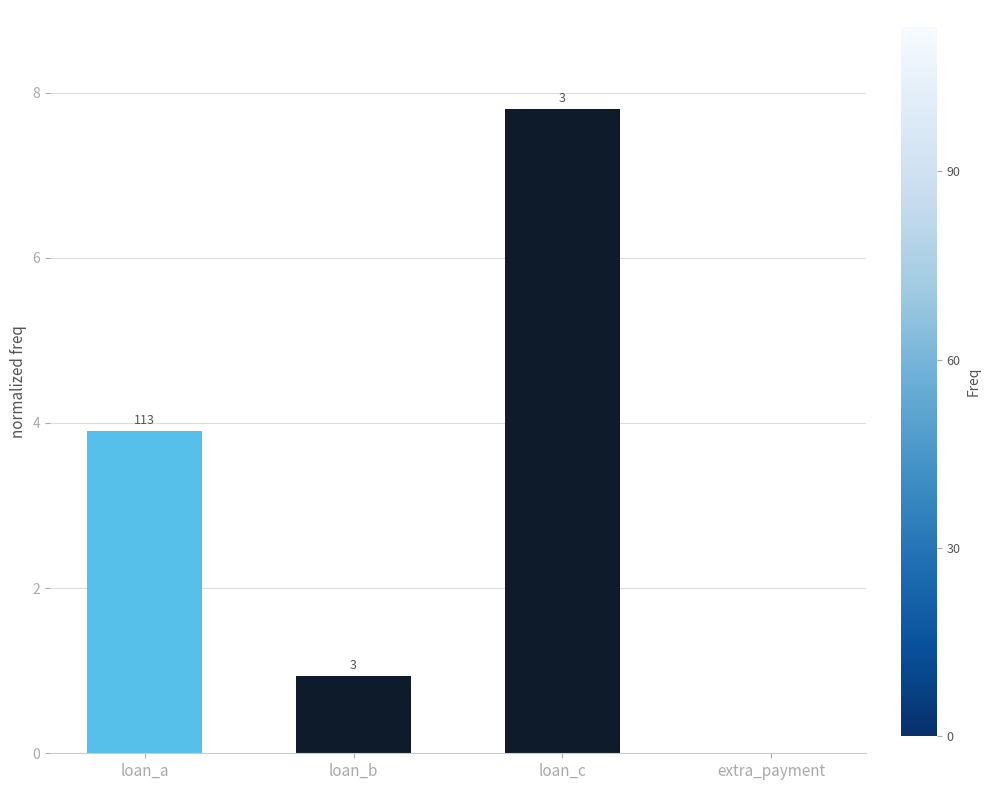

Does the chart contain any negative values?

No